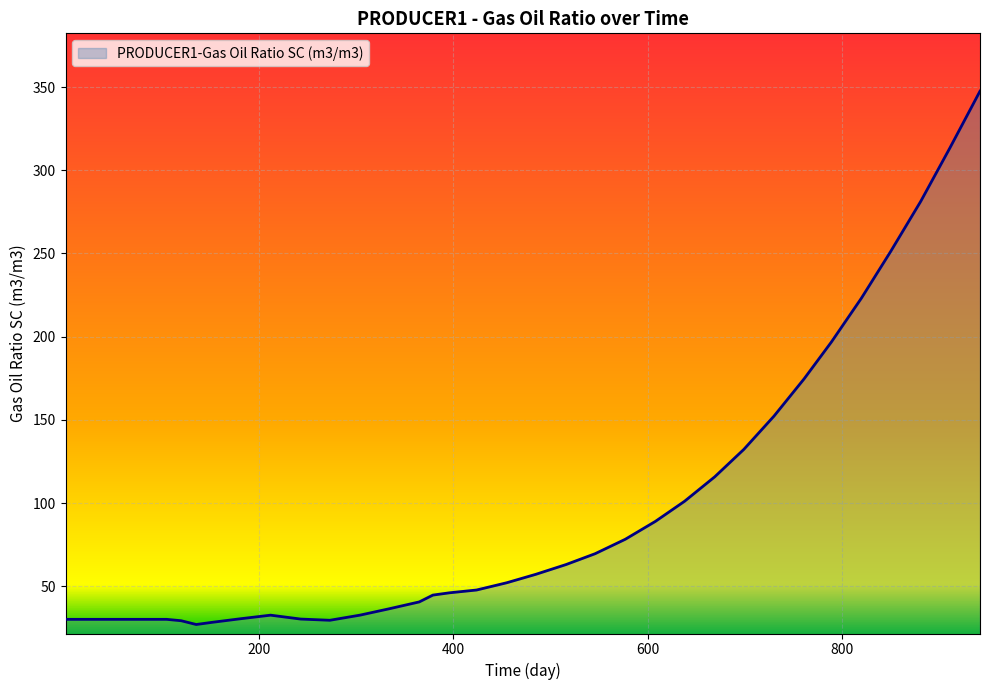

What is the smallest value displayed?

27.0